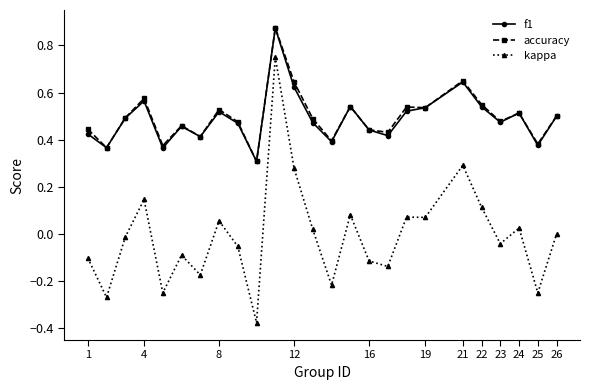

Which series has the widest spread of values?

kappa